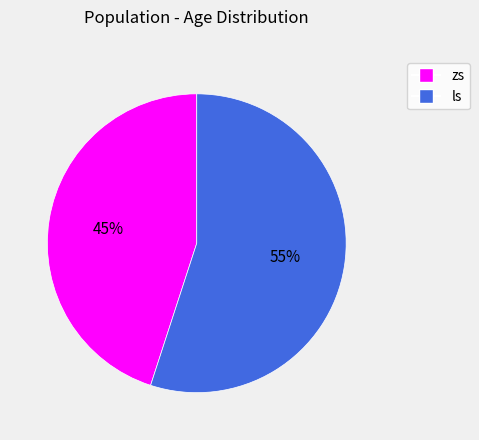

Is there a majority slice in this chart?

Yes